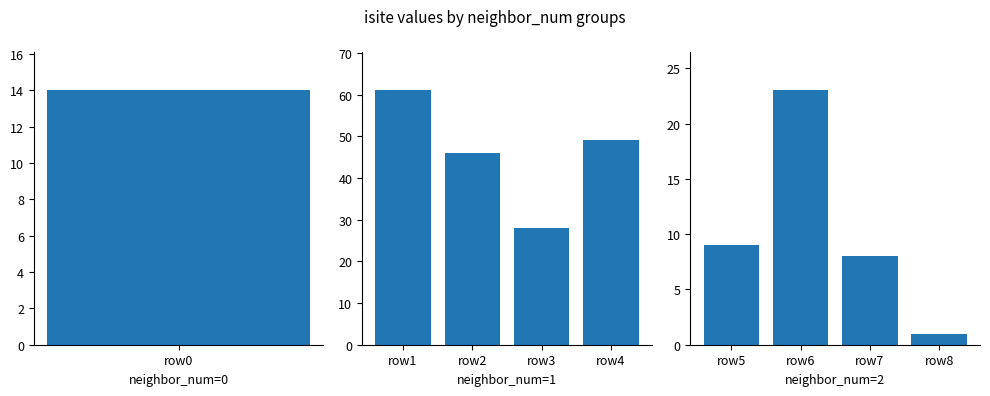

Which has a higher value, row1 or row3?

row1